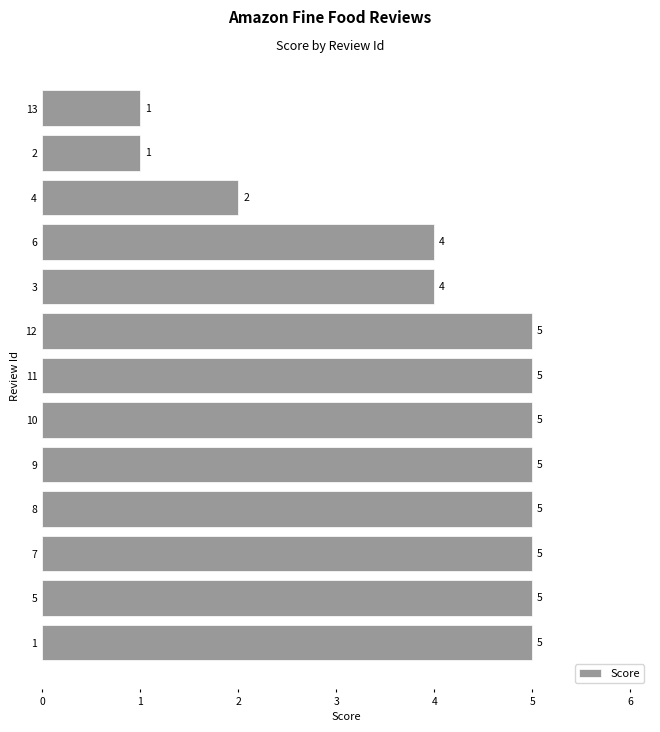

What is the difference between the second highest and minimum values?

4